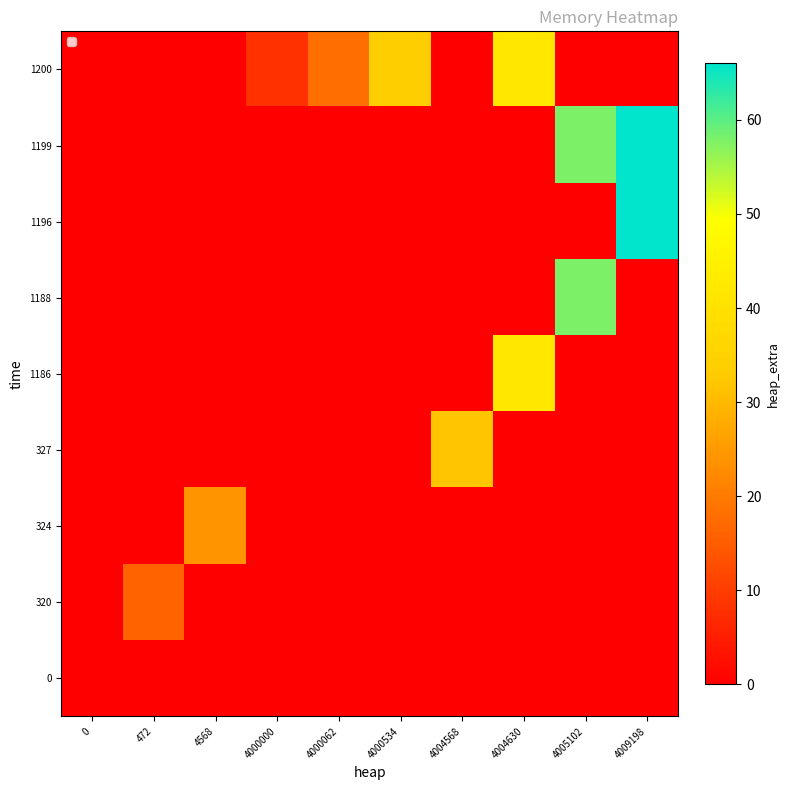

Reading right to left, list all the values displayed in this chart.

0: 4009198=0	4005102=0	4004630=0	4004568=0	4000534=0	4000062=0	4000000=0	4568=0	472=0	0=0
320: 4009198=0	4005102=0	4004630=0	4004568=0	4000534=0	4000062=0	4000000=0	4568=0	472=16	0=0
324: 4009198=0	4005102=0	4004630=0	4004568=0	4000534=0	4000062=0	4000000=0	4568=24	472=0	0=0
327: 4009198=0	4005102=0	4004630=0	4004568=32	4000534=0	4000062=0	4000000=0	4568=0	472=0	0=0
1186: 4009198=0	4005102=0	4004630=42	4004568=0	4000534=0	4000062=0	4000000=0	4568=0	472=0	0=0
1188: 4009198=0	4005102=58	4004630=0	4004568=0	4000534=0	4000062=0	4000000=0	4568=0	472=0	0=0
1196: 4009198=66	4005102=0	4004630=0	4004568=0	4000534=0	4000062=0	4000000=0	4568=0	472=0	0=0
1199: 4009198=66	4005102=58	4004630=0	4004568=0	4000534=0	4000062=0	4000000=0	4568=0	472=0	0=0
1200: 4009198=0	4005102=0	4004630=42	4004568=0	4000534=34	4000062=18	4000000=8	4568=0	472=0	0=0